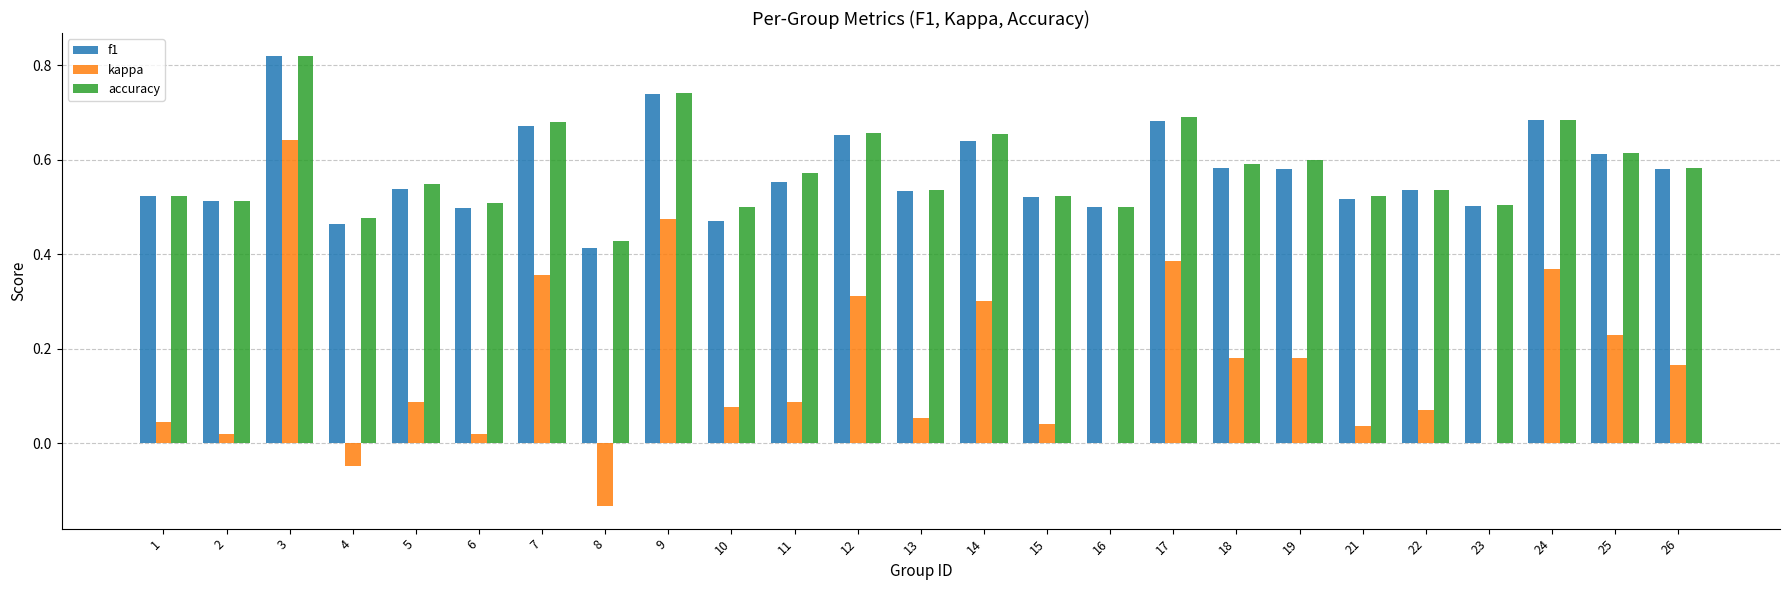

Is it true that f1 equals 0.6 at 25?

True